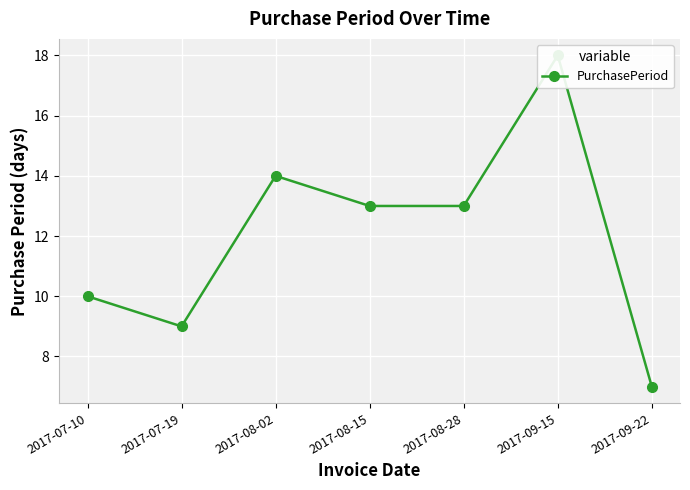

What is the change in value from 2017-07-10 to 2017-08-28?

+3